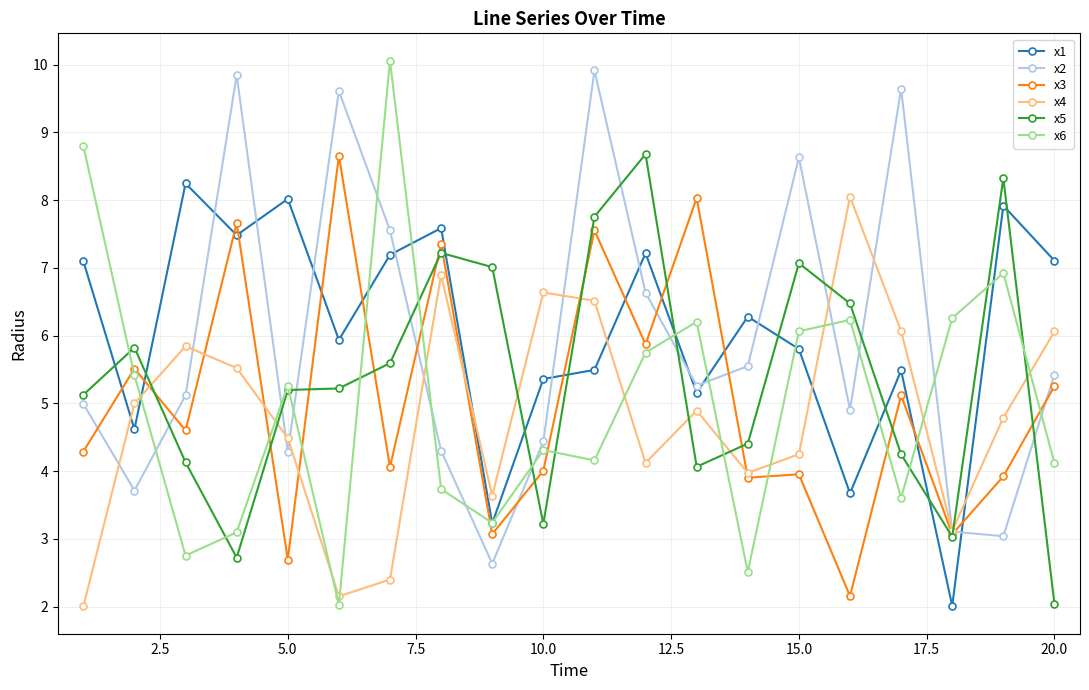

How many data points in x6 are less than 5?

10